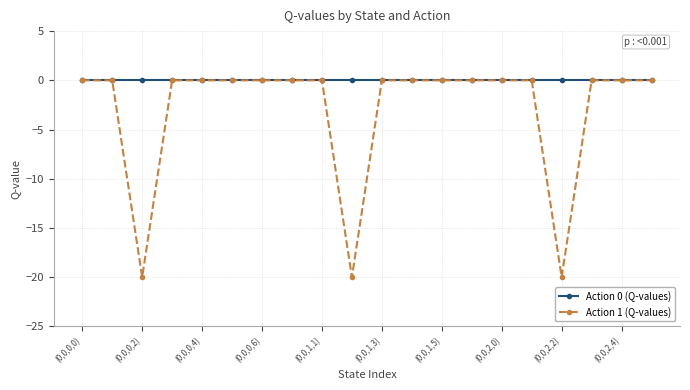

List the series in order of their overall mean, highest first.

Action 0 (Q-values), Action 1 (Q-values)